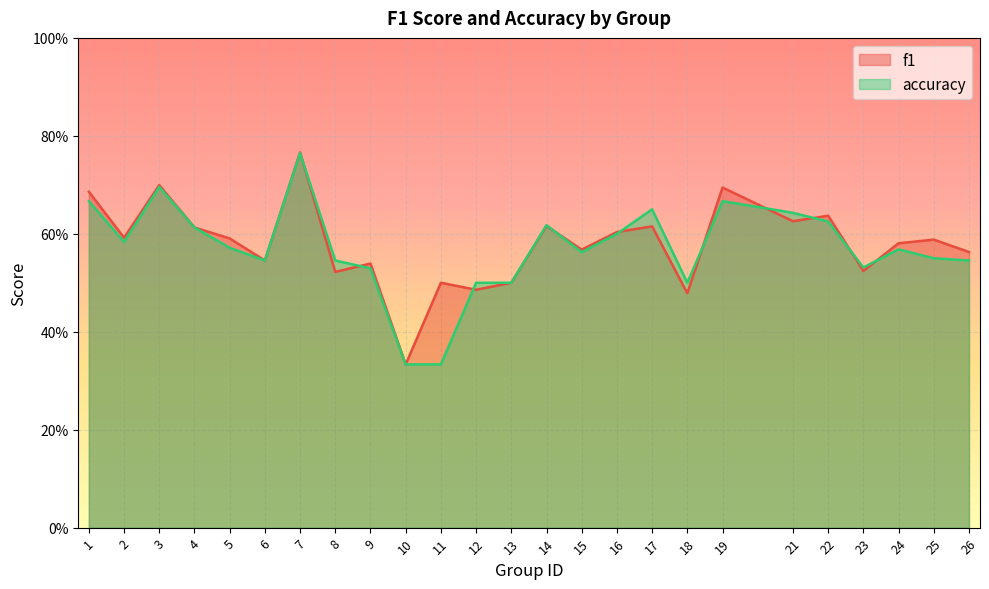

The value of accuracy at 1 is 0.7. True or false?

True